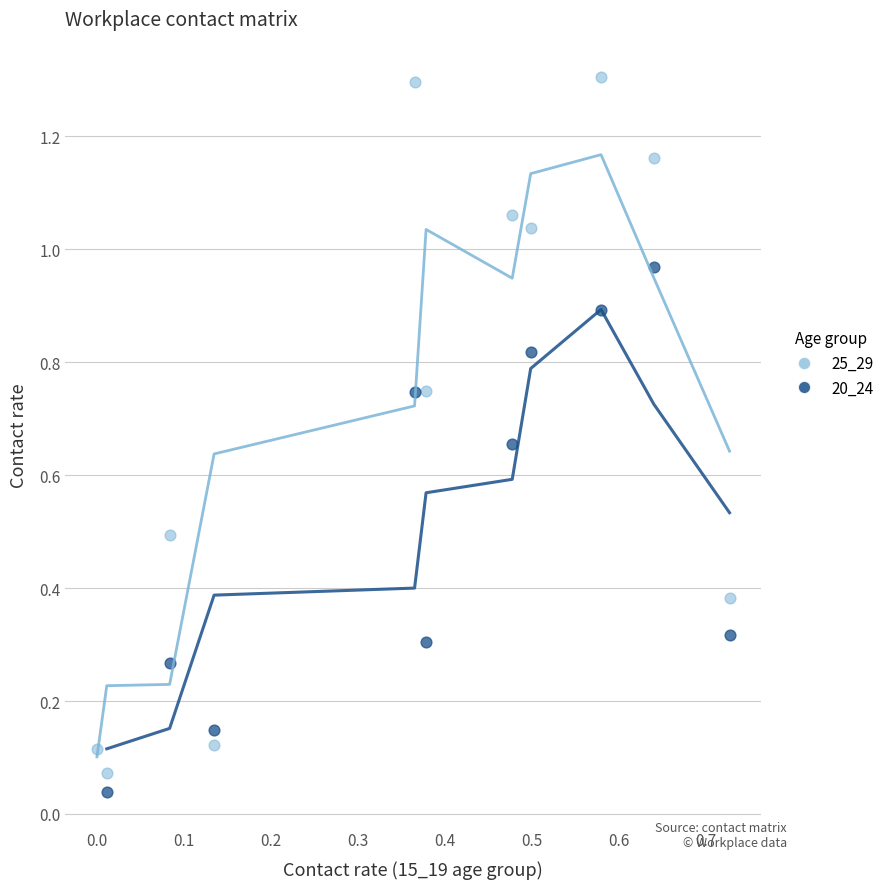

Which series reaches the maximum Y coordinate?

25_29